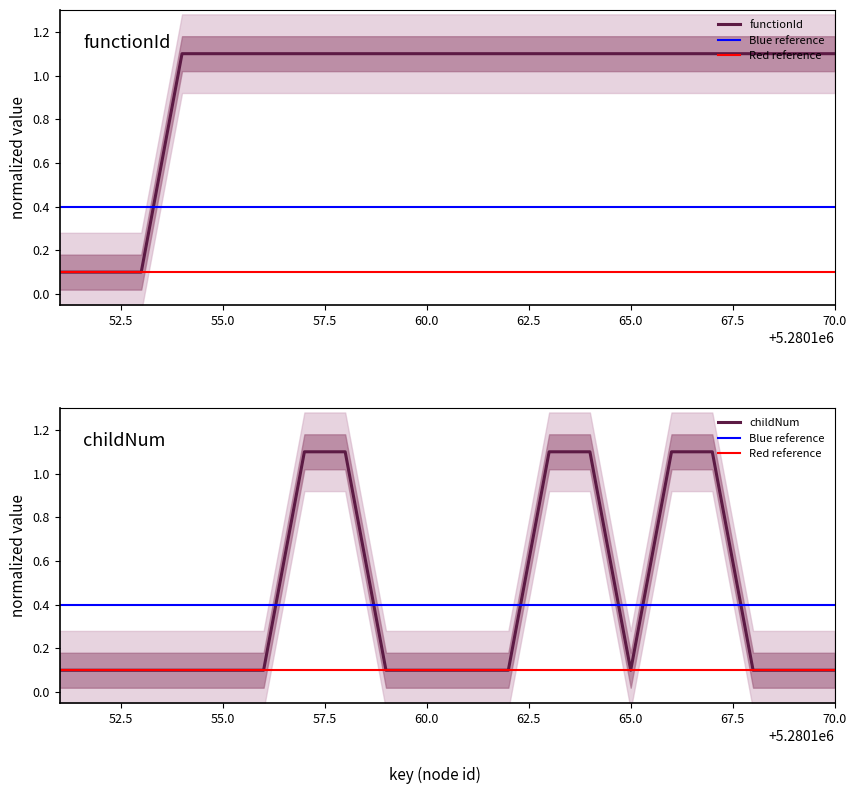

The childNum series shows 0.0 at 5280161. True or false?

False